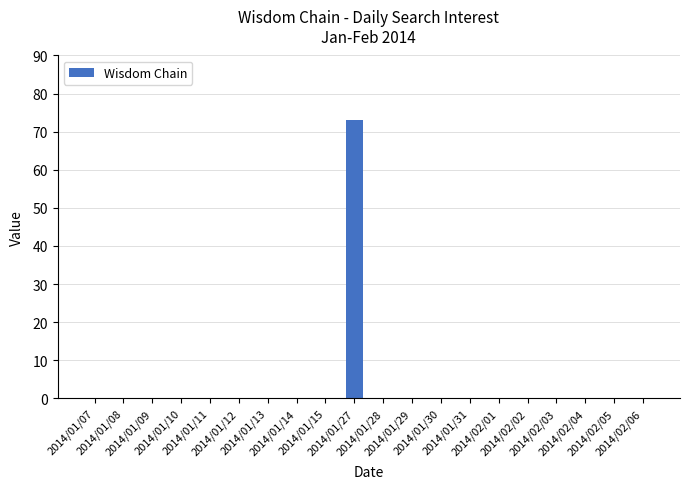

What is the sum of all values?

73